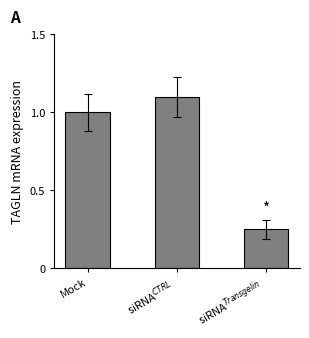

What is the sum of all values?

2.4